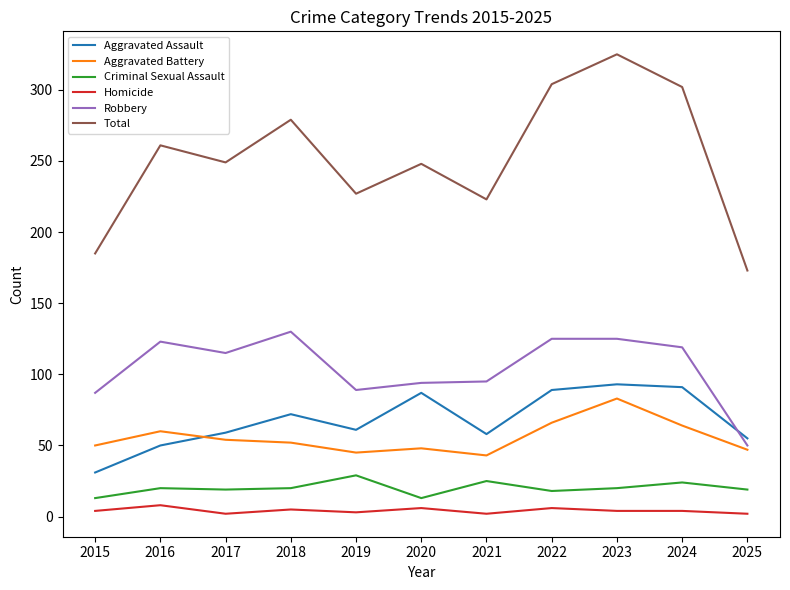

At 2025, list the series in order from smallest to largest.

Homicide, Criminal Sexual Assault, Aggravated Battery, Robbery, Aggravated Assault, Total